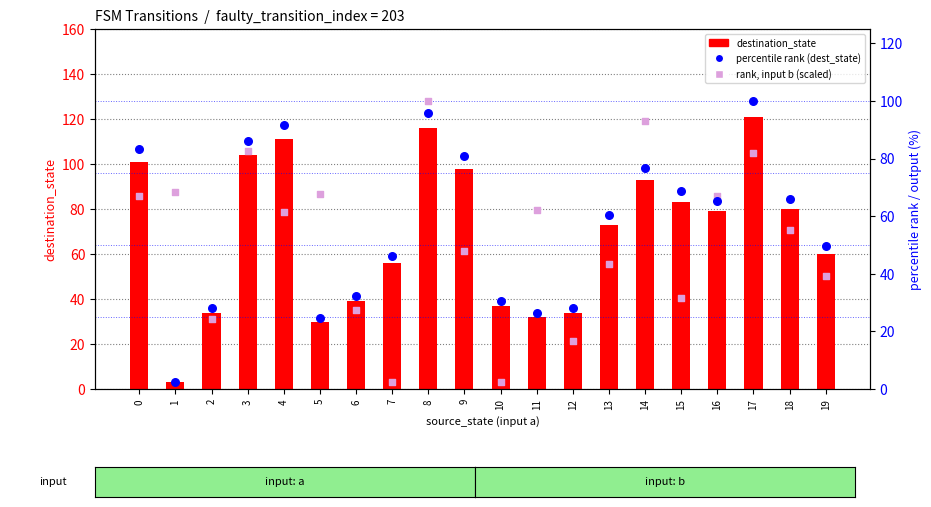

What are all the series names shown in the legend?

destination_state, percentile rank (dest_state), rank, input b (scaled)